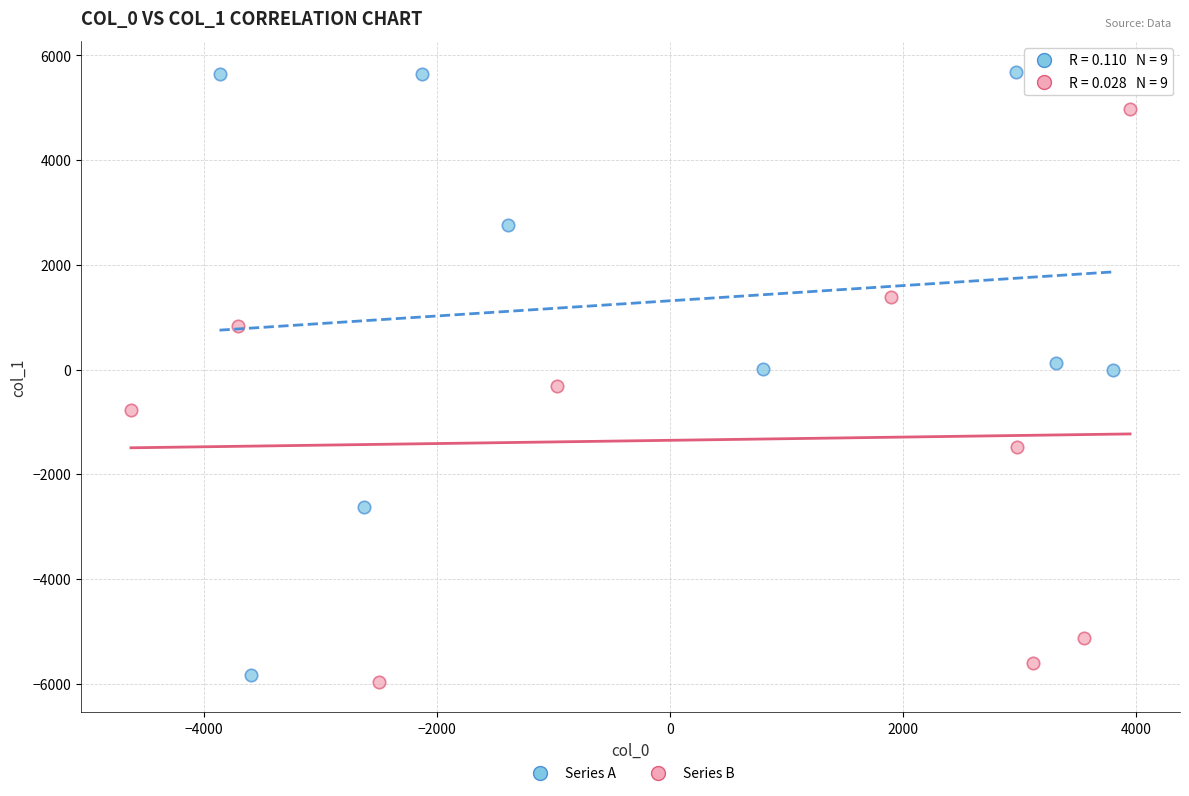

Which series contains the highest Y value?

Series A